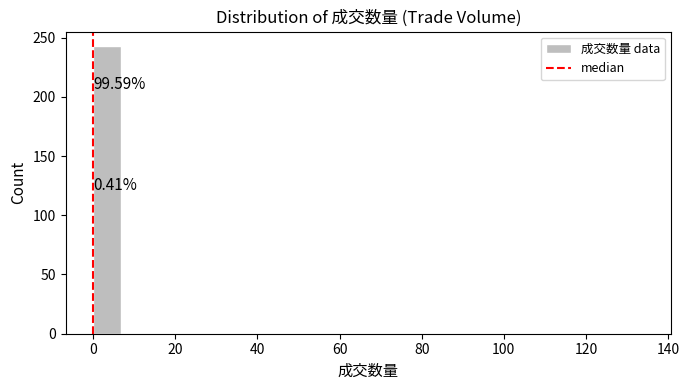

Around what value on the x-axis is the tallest bar? Give the approximate position of its centre, as read against the axis.

4